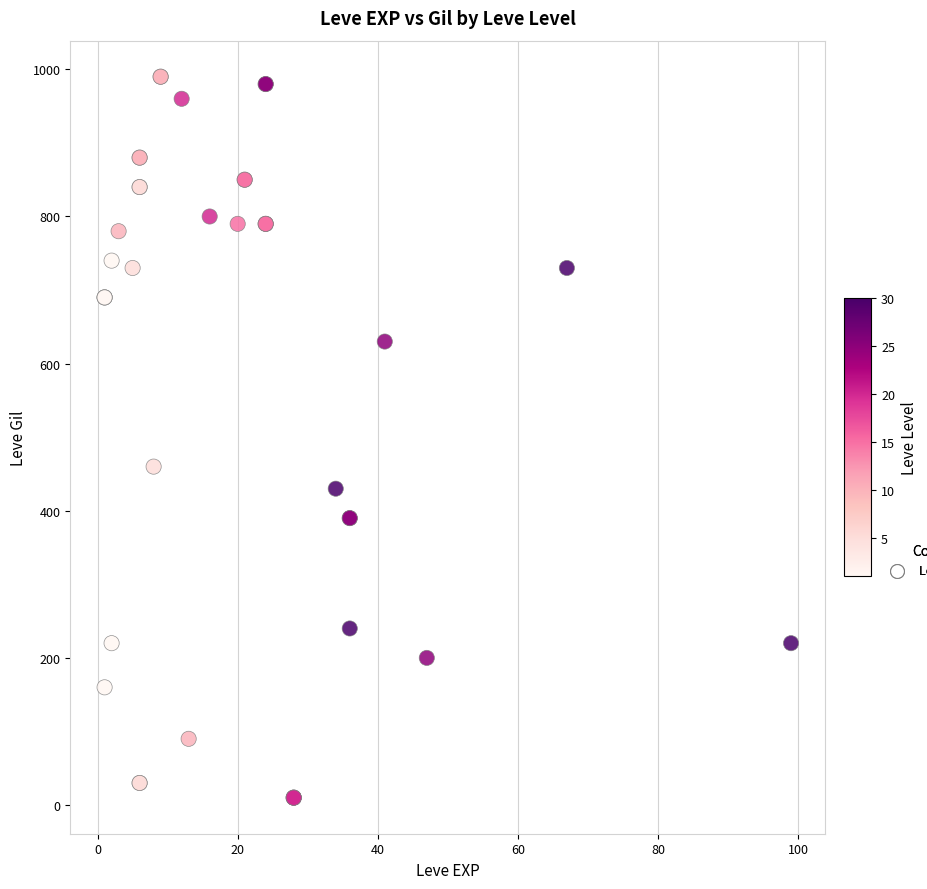

What Y value in the scatter plot is closest to 500?

460